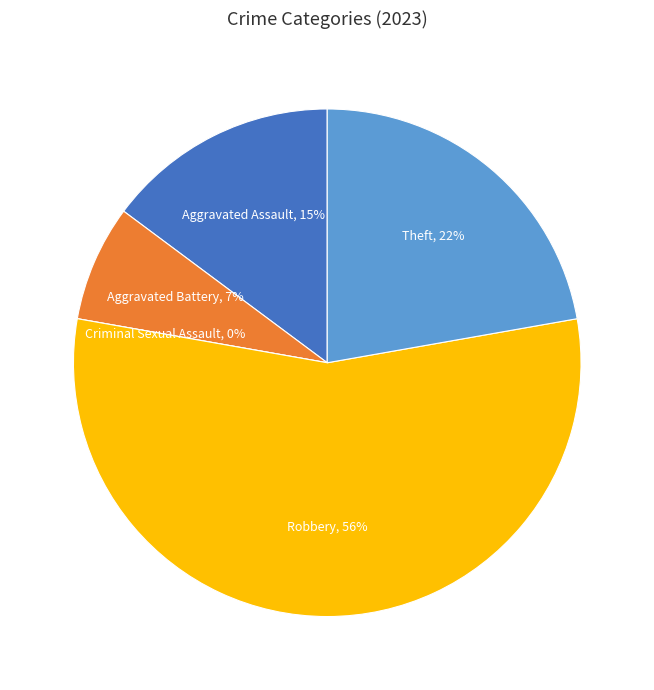

True or false: Theft accounts for 11% of the total.

False